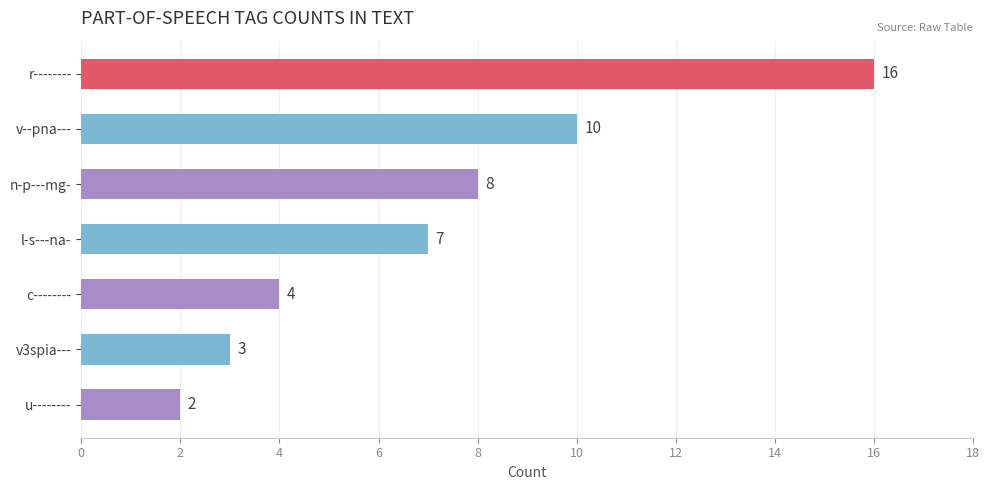

Reading bottom to top, list all the values displayed in this chart.

u--------=2	v3spia---=3	c--------=4	l-s---na-=7	n-p---mg-=8	v--pna---=10	r--------=16